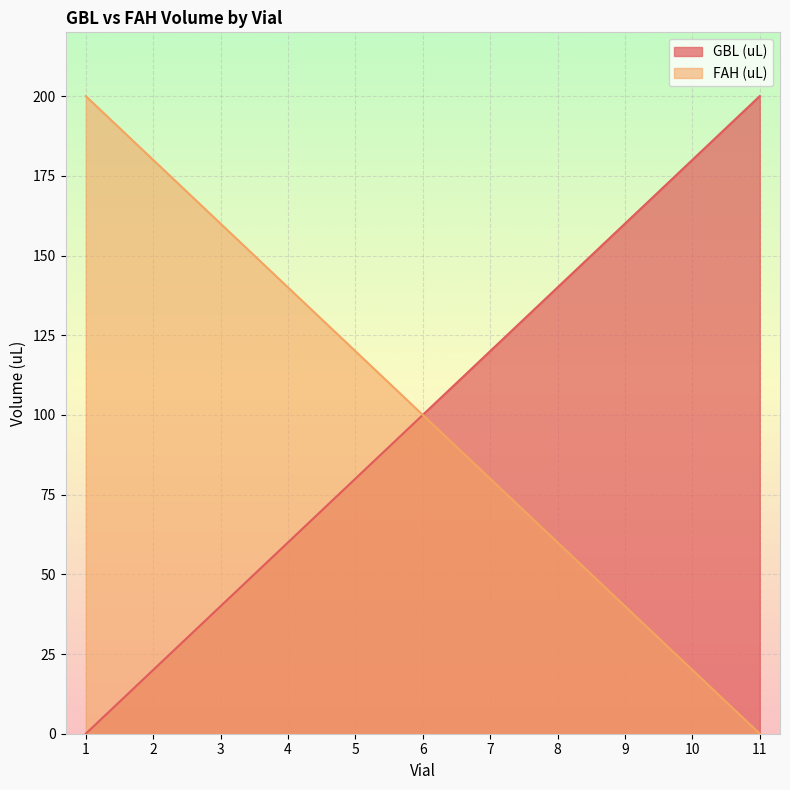

Count the GBL (uL) values in the range 40 to 160.

7